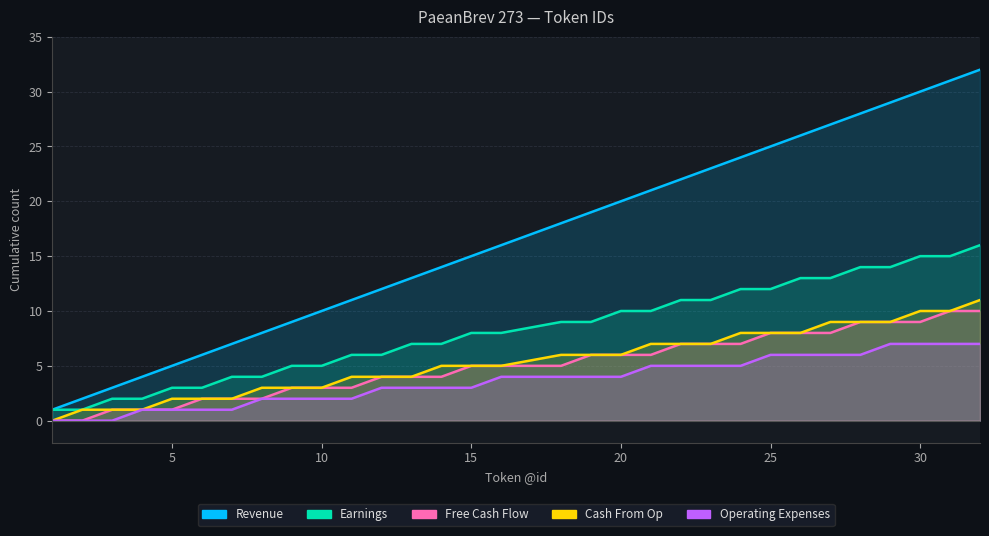

The Revenue series shows 31 at 31. True or false?

True